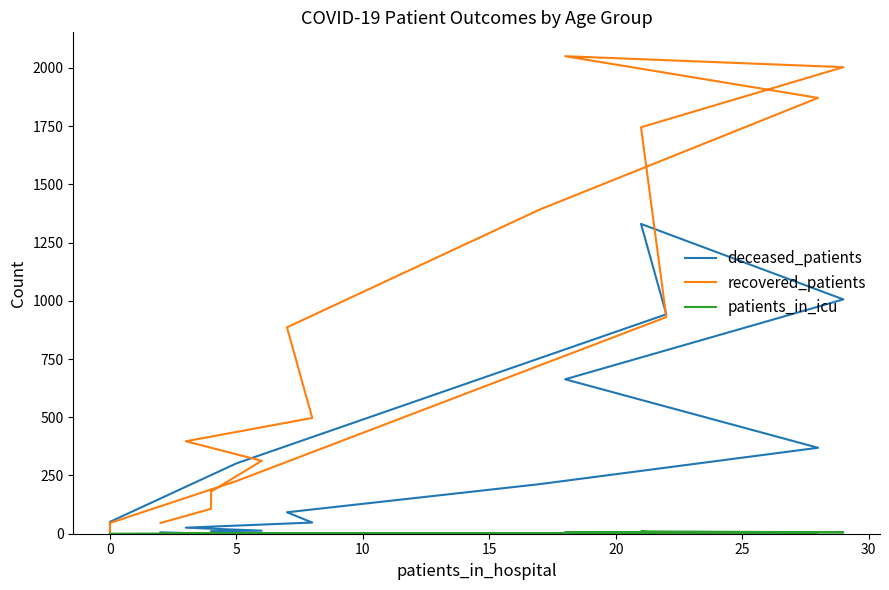

The value of patients_in_icu at 5 is 0. True or false?

True